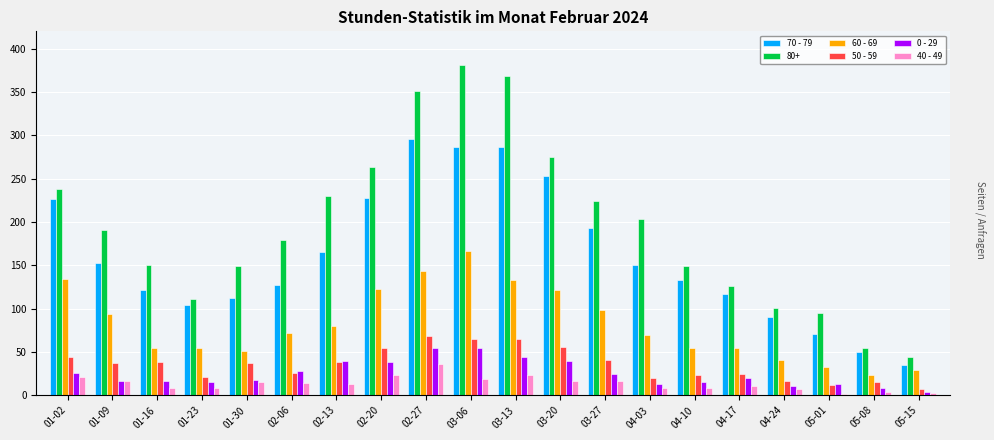

Are the bars horizontal?

No